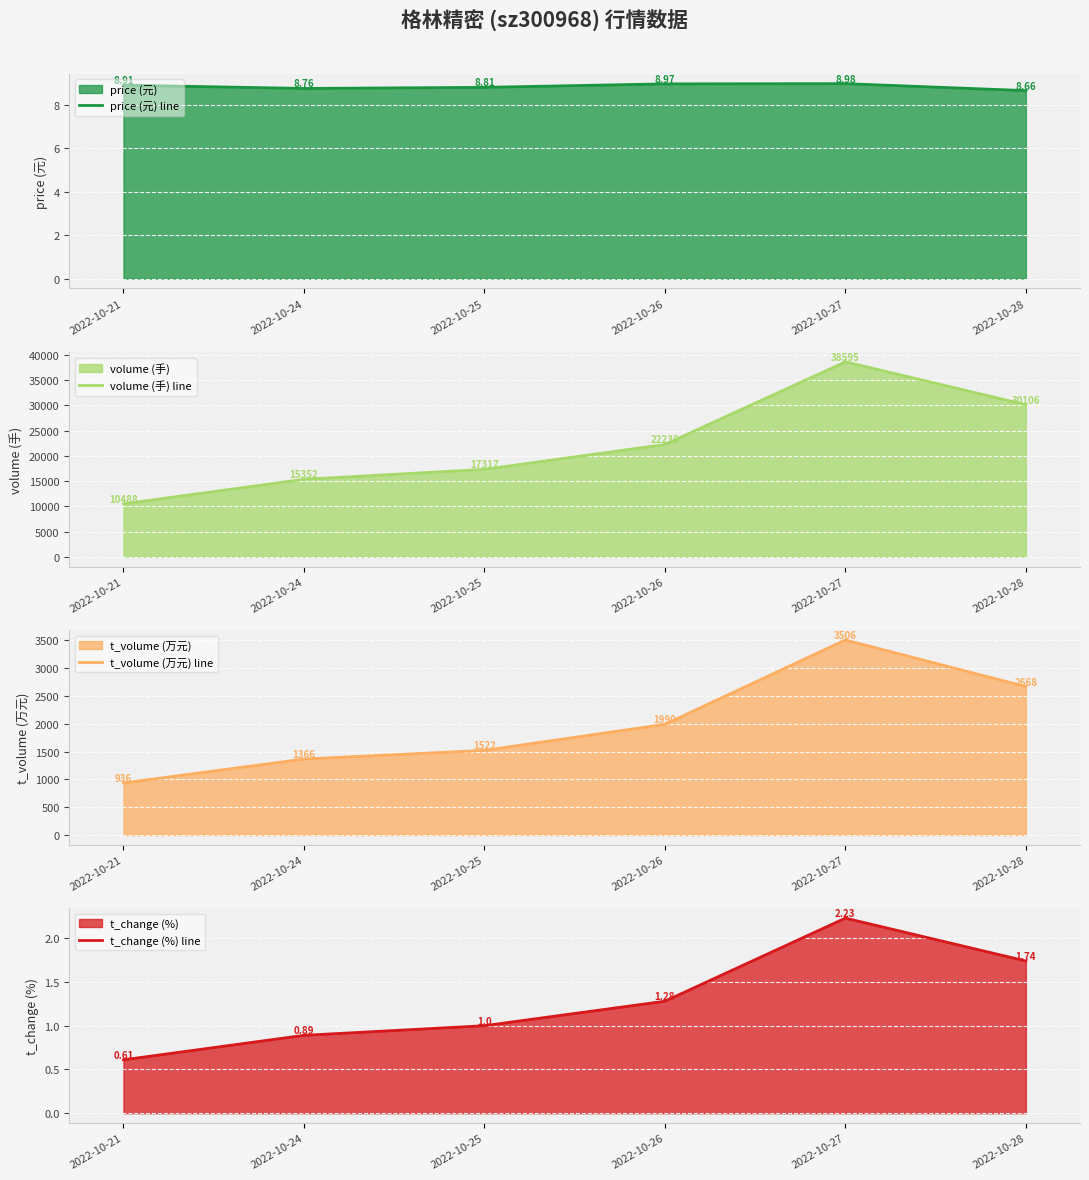

True or false: price (元) line and t_volume (万元) line intersect in this chart.

False